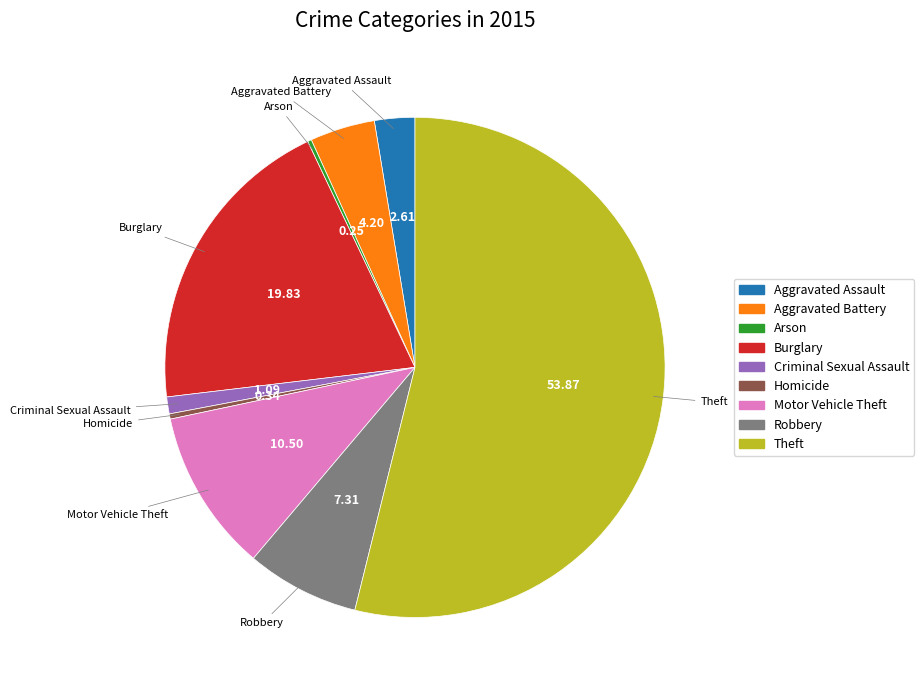

Does Theft represent more than half of the total?

Yes